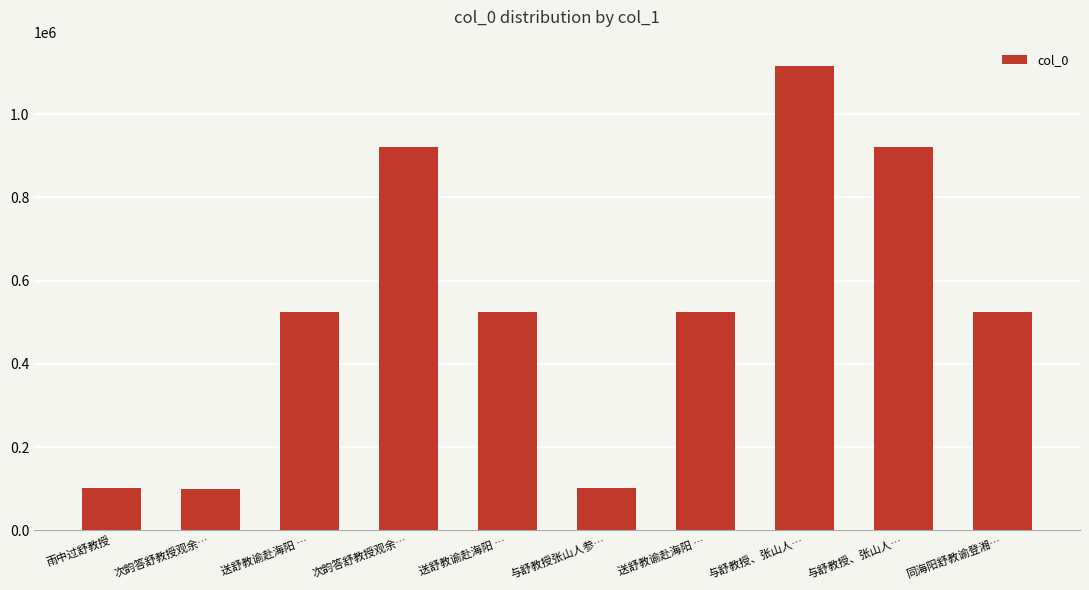

At which label is the value closest to 607864?

送舒教谕赴海阳 …